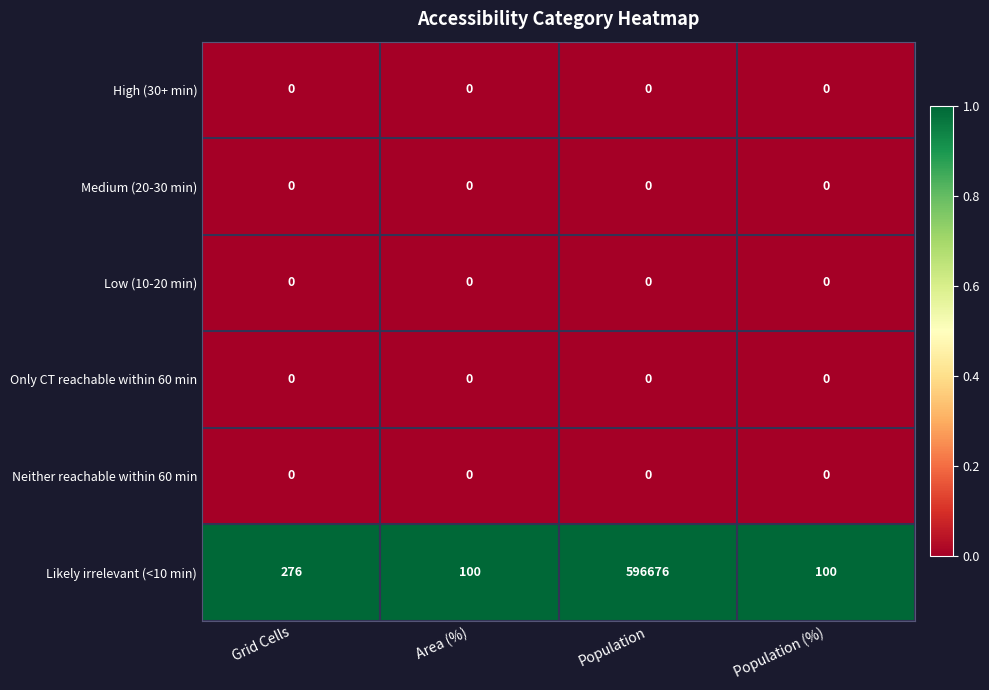

Reading left to right, list all the values displayed in this chart.

High (30+ min): Grid Cells=0	Area (%)=0	Population=0	Population (%)=0
Medium (20-30 min): Grid Cells=0	Area (%)=0	Population=0	Population (%)=0
Low (10-20 min): Grid Cells=0	Area (%)=0	Population=0	Population (%)=0
Only CT reachable within 60 min: Grid Cells=0	Area (%)=0	Population=0	Population (%)=0
Neither reachable within 60 min: Grid Cells=0	Area (%)=0	Population=0	Population (%)=0
Likely irrelevant (<10 min): Grid Cells=276	Area (%)=100	Population=596676	Population (%)=100